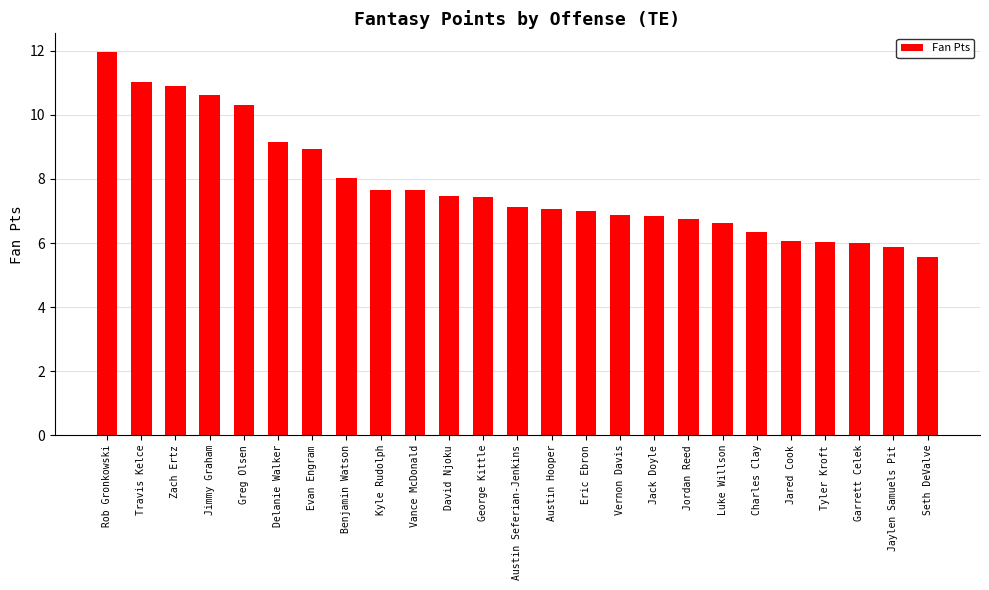

What is the label of the 2nd bar from the left?

Travis Kelce